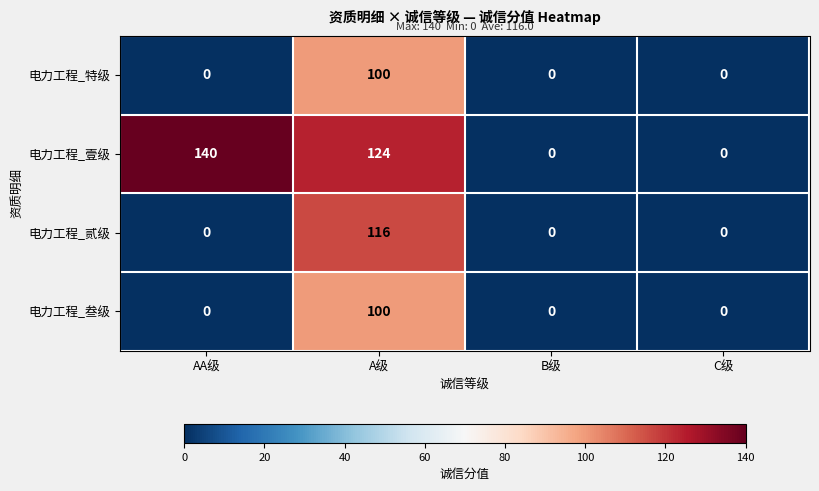

What is the greatest value displayed?

140